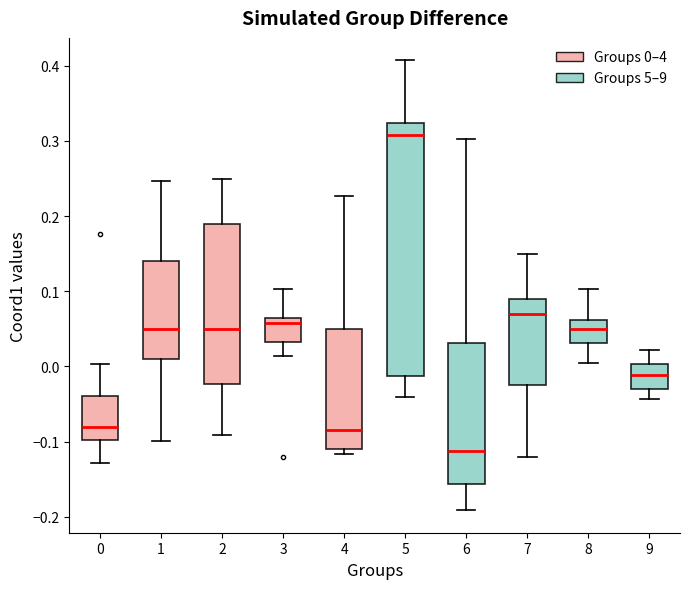

Reading left to right, read every box against the y-axis: the position of its median line, the range the box covers, and the ends of its whiskers. The values are not printed on the chart, so give them approximately, as read against the axis.

0: median -0.08, box -0.10 to -0.04, whiskers -0.13 to 0.00
1: median 0.05, box 0.01 to 0.14, whiskers -0.10 to 0.25
2: median 0.05, box -0.02 to 0.19, whiskers -0.09 to 0.25
3: median 0.06 (just below the box's upper edge), box 0.03 to 0.06, whiskers 0.01 to 0.10
4: median -0.08, box -0.11 to 0.05, whiskers -0.12 to 0.23
5: median 0.31, box -0.01 to 0.32, whiskers -0.04 to 0.41
6: median -0.11, box -0.16 to 0.03, whiskers -0.19 to 0.30
7: median 0.07, box -0.02 to 0.09, whiskers -0.12 to 0.15
8: median 0.05, box 0.03 to 0.06, whiskers 0.01 to 0.10
9: median -0.01, box -0.03 to 0.00, whiskers -0.04 to 0.02